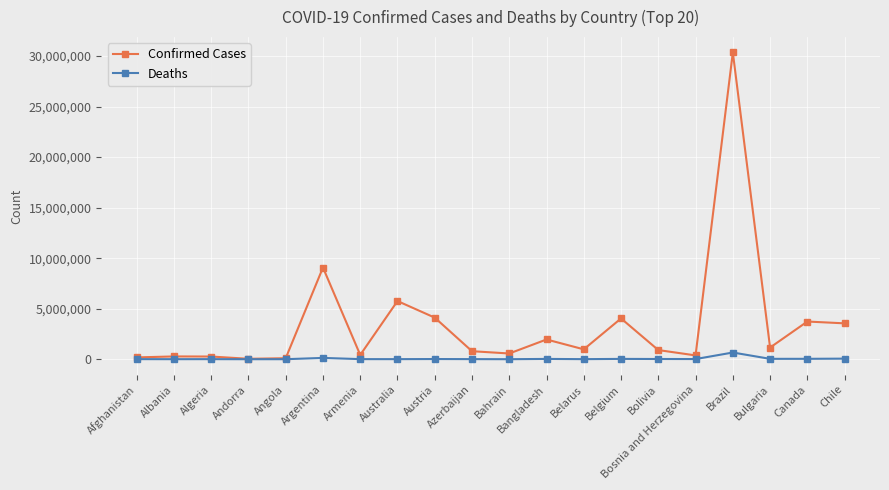

How many data points in Deaths are less than 15764?

10